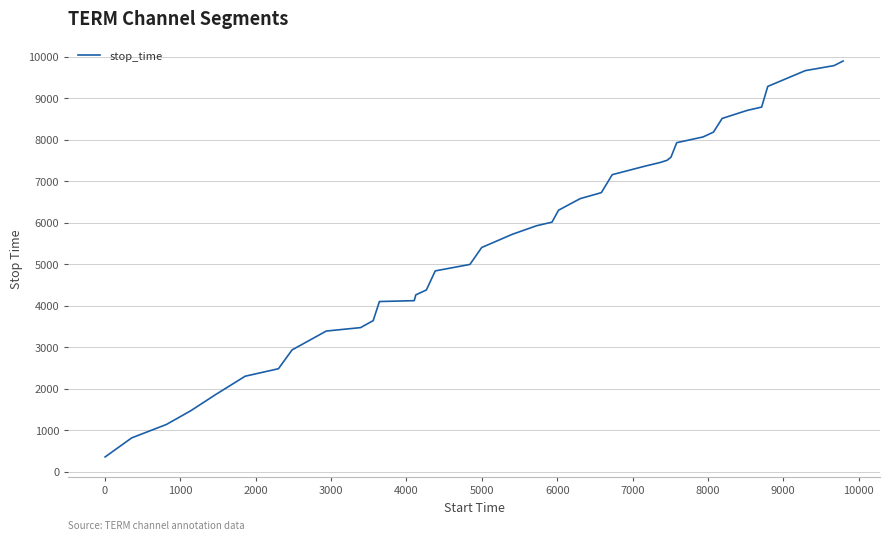

What is the difference between the maximum and minimum values?

9551